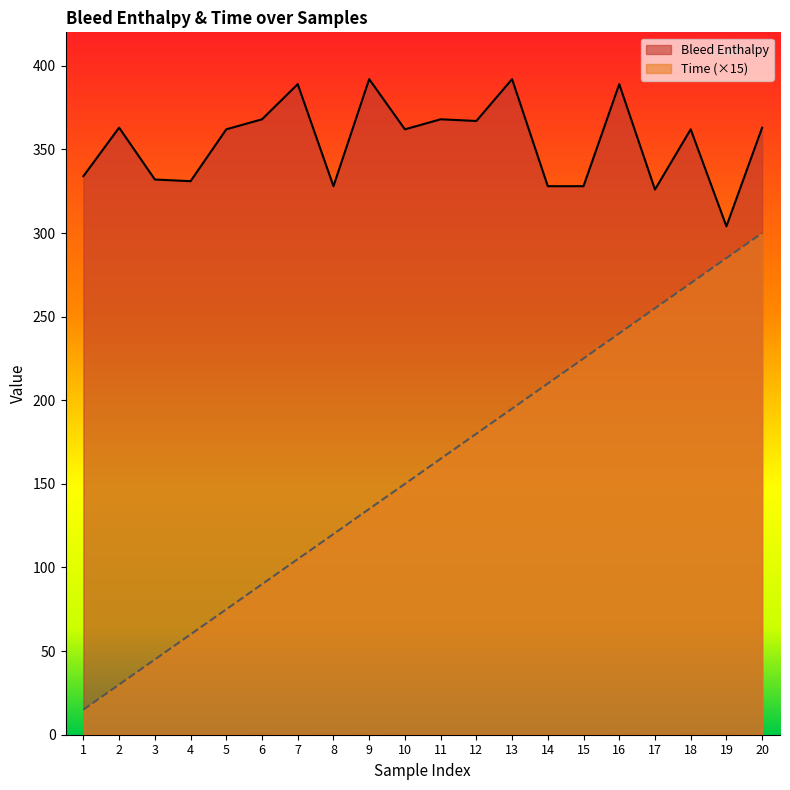

Which series has the widest spread of values?

Time (×15)